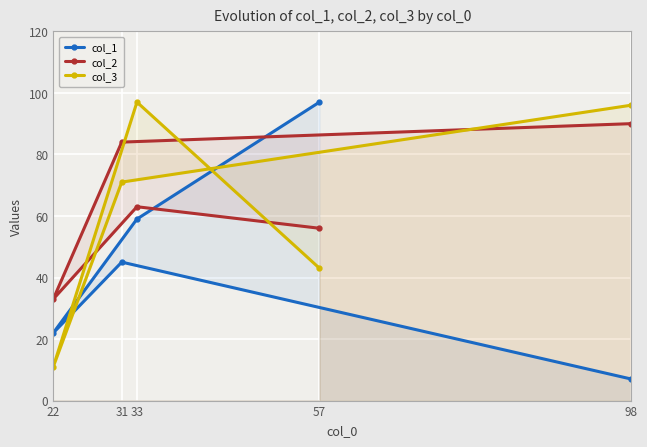

Reading left to right, list all the values displayed in this chart.

col_1: 22=22	31=45	33=59	57=97	98=7
col_2: 22=33	31=84	33=63	57=56	98=90
col_3: 22=11	31=71	33=97	57=43	98=96